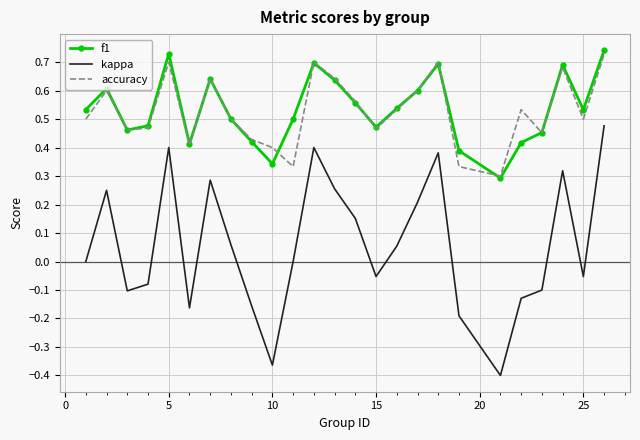

True or false: kappa and f1 cross at least once.

False